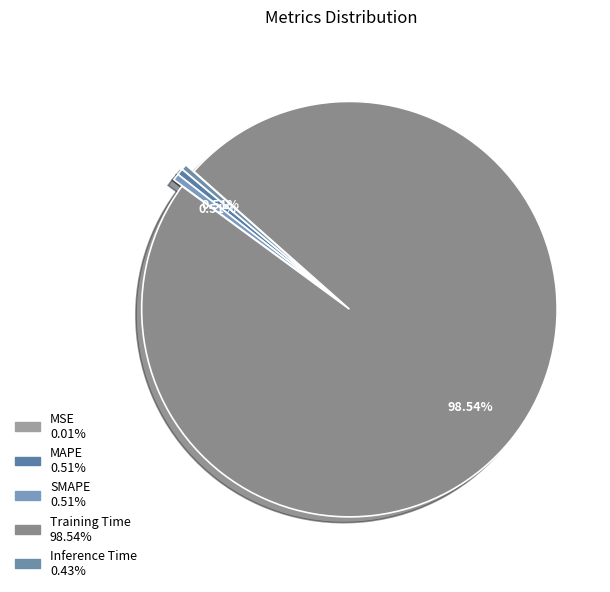

What percentage is NOT represented by SMAPE?

99.5%